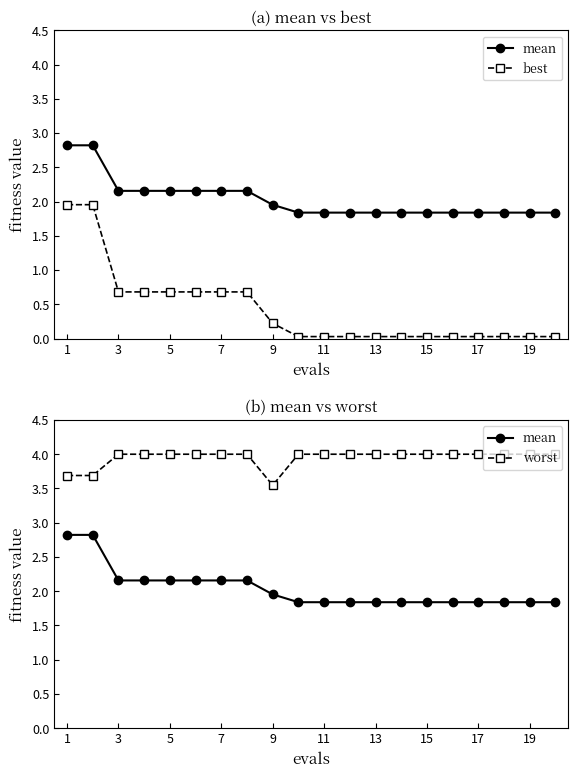

Which series has the largest range (max minus min)?

best